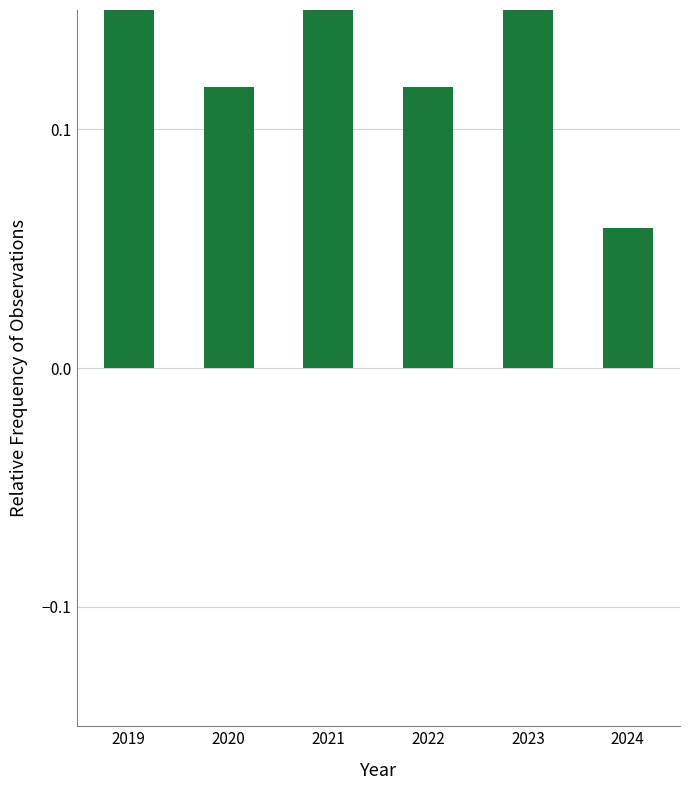

What is the sum of the values at 2024 and 2023?

0.2